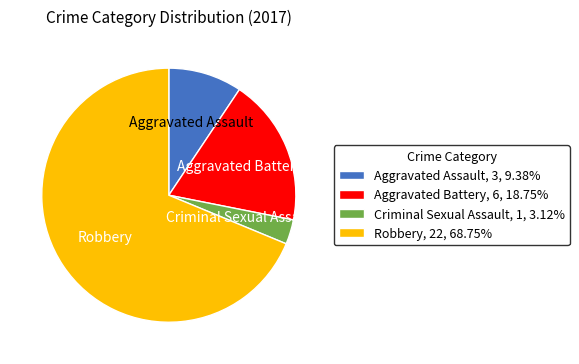

Does any single category account for the majority?

Yes